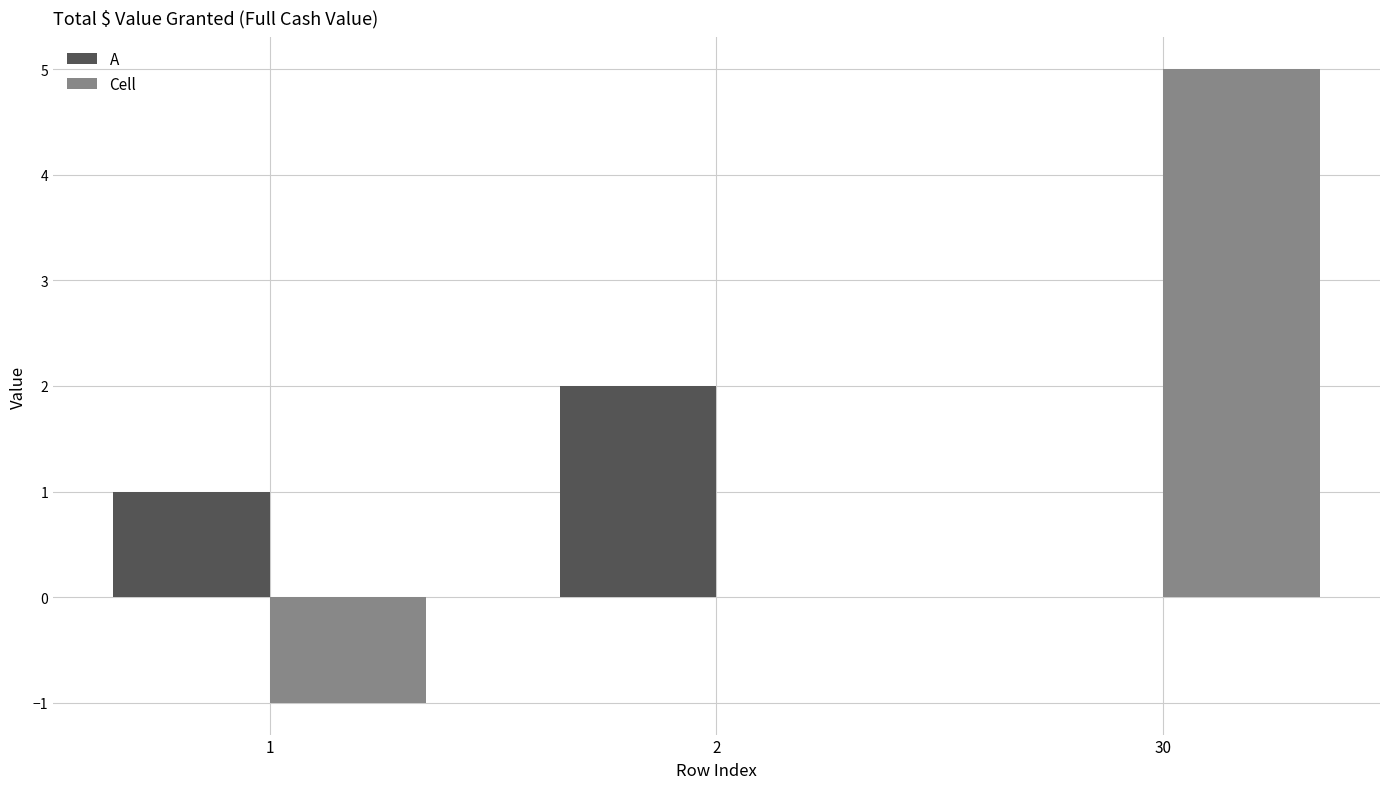

Which series changed the most between 2 and 30?

Cell